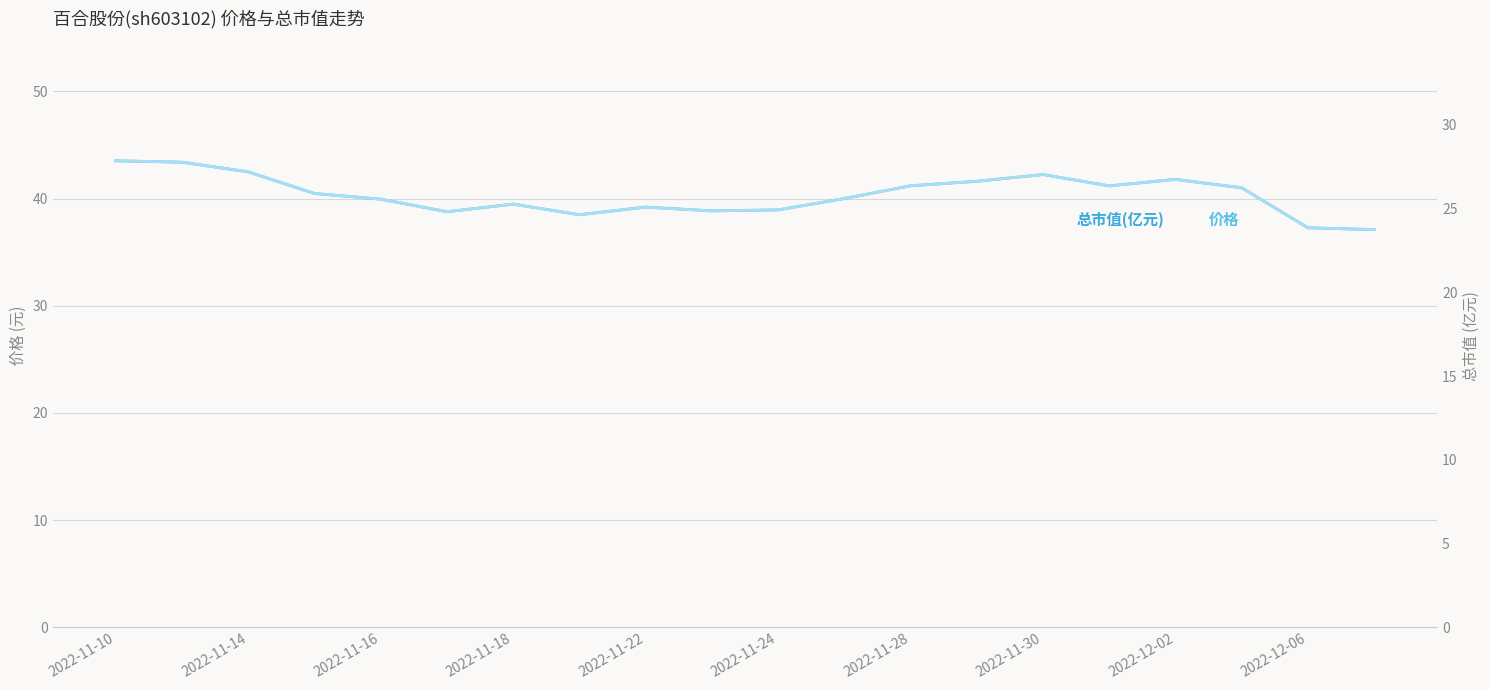

True or false: 价格 has a value of 41.2 at 2022-11-28.

True